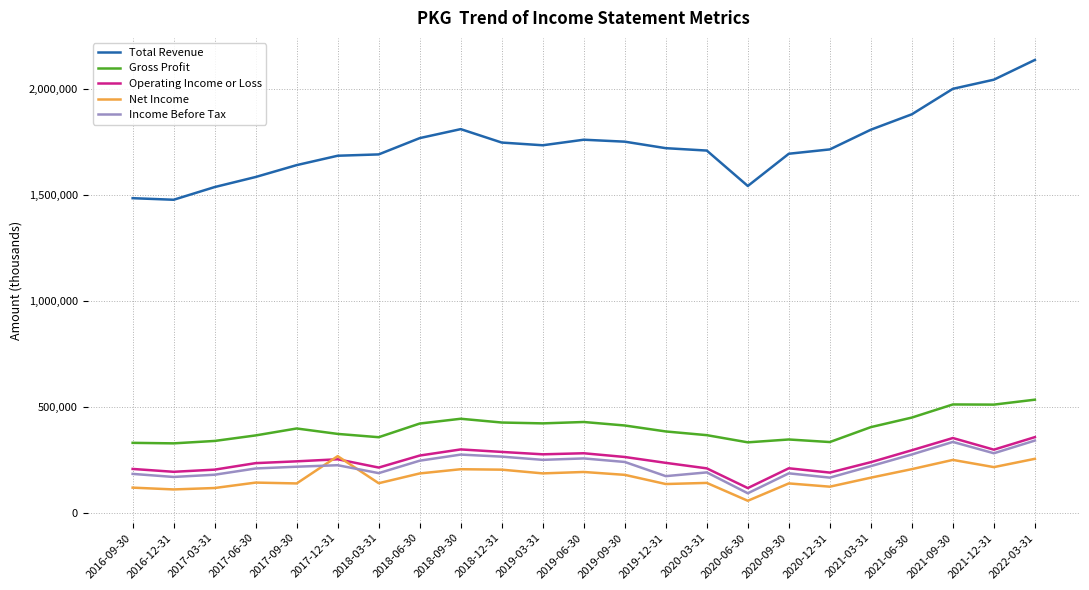

True or false: Net Income and Gross Profit intersect in this chart.

False